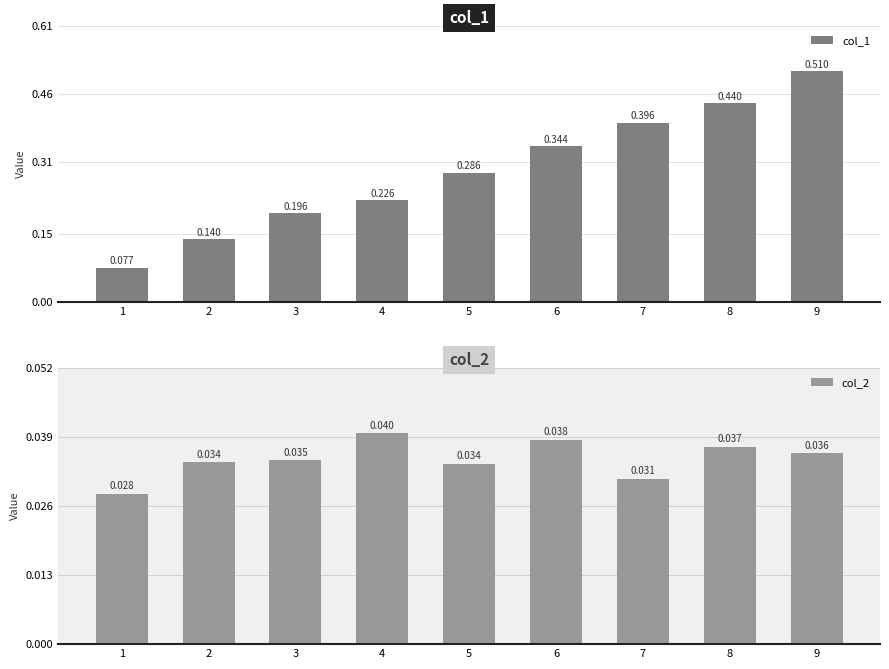

What is the sum of the col_1 values at 1 and 7?

0.5